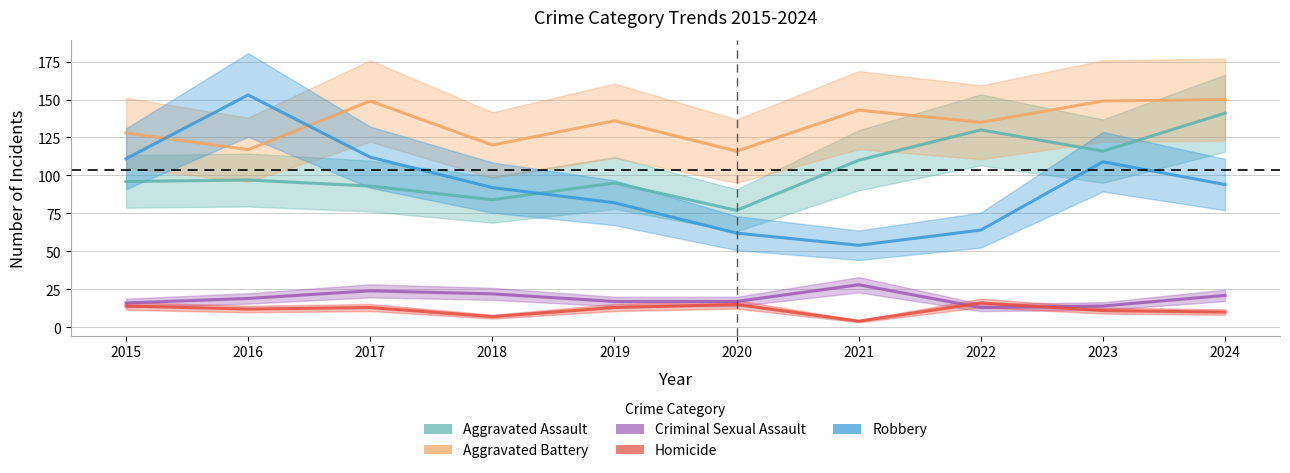

Reading left to right, list all the values displayed in this chart.

Aggravated Assault: 96	97	93	84	95	77	110	130	116	141
Aggravated Battery: 128	117	149	120	136	116	143	135	149	150
Criminal Sexual Assault: 16	19	24	22	17	17	28	13	14	21
Homicide: 14	12	13	7	13	15	4	16	11	10
Robbery: 111	153	112	92	82	62	54	64	109	94